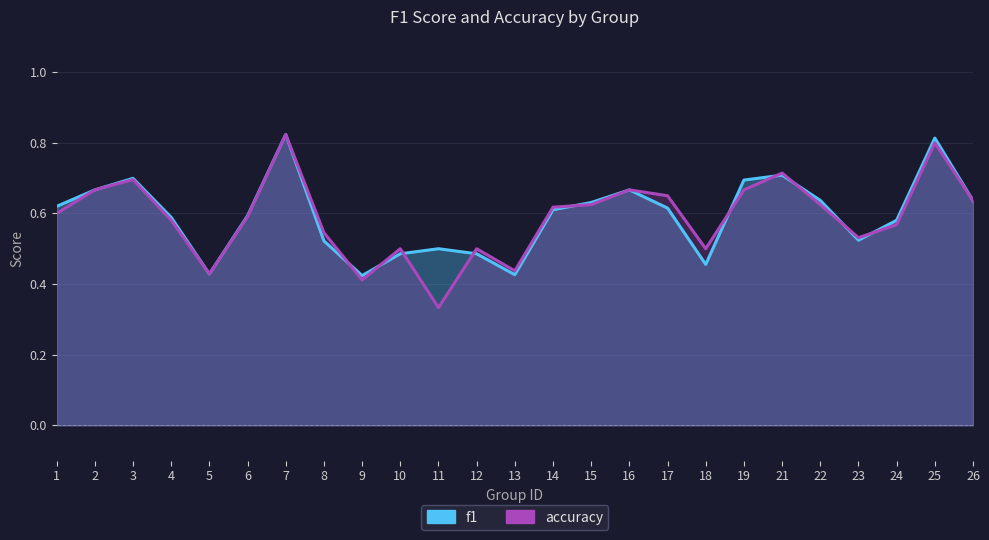

What is the sum of all f1 values?

14.8